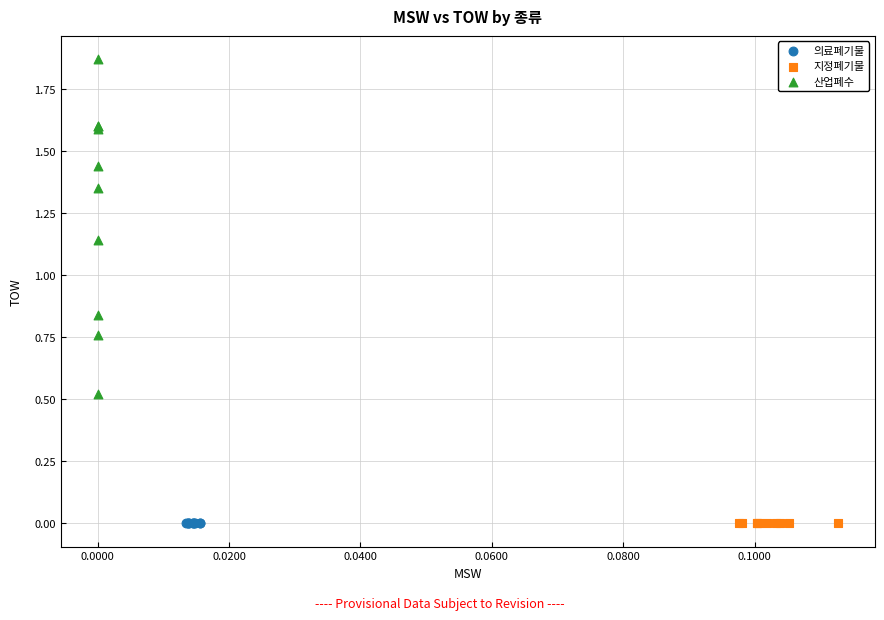

Which series reaches the maximum Y coordinate?

산업폐수